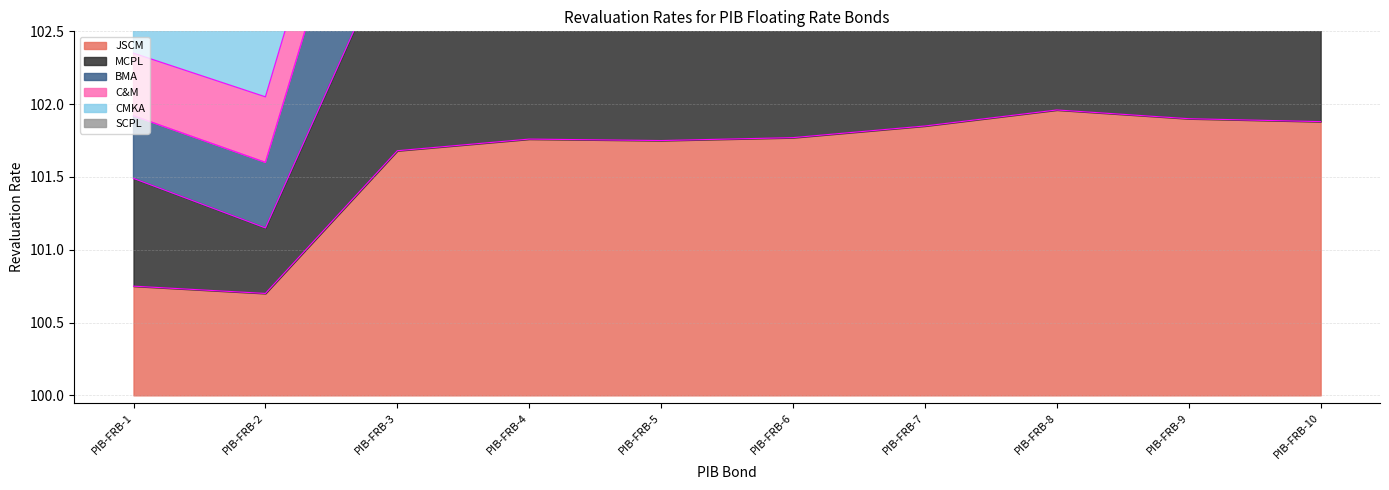

What is the minimum value shown in the chart?

100.7